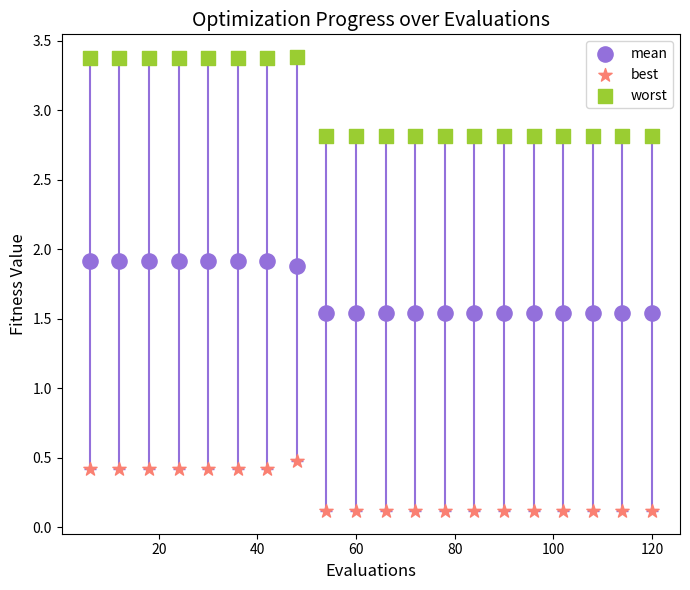

Which series reaches the minimum Y coordinate?

best